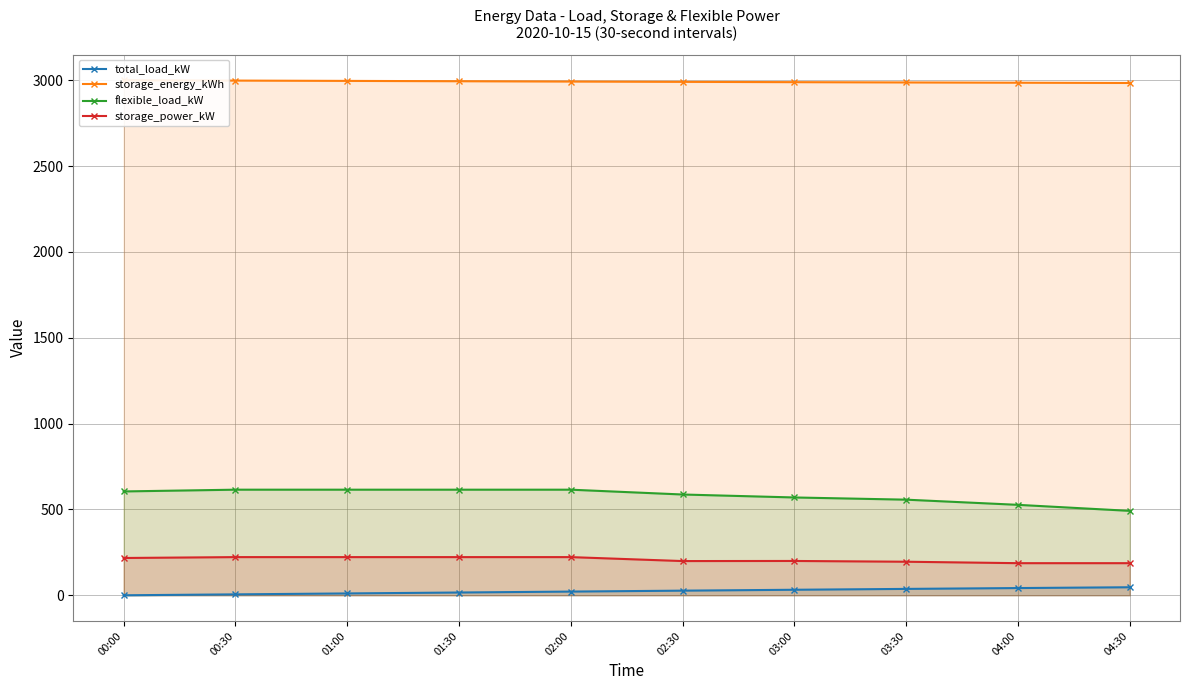

What is the average value of the storage_power_kW series?

207.5